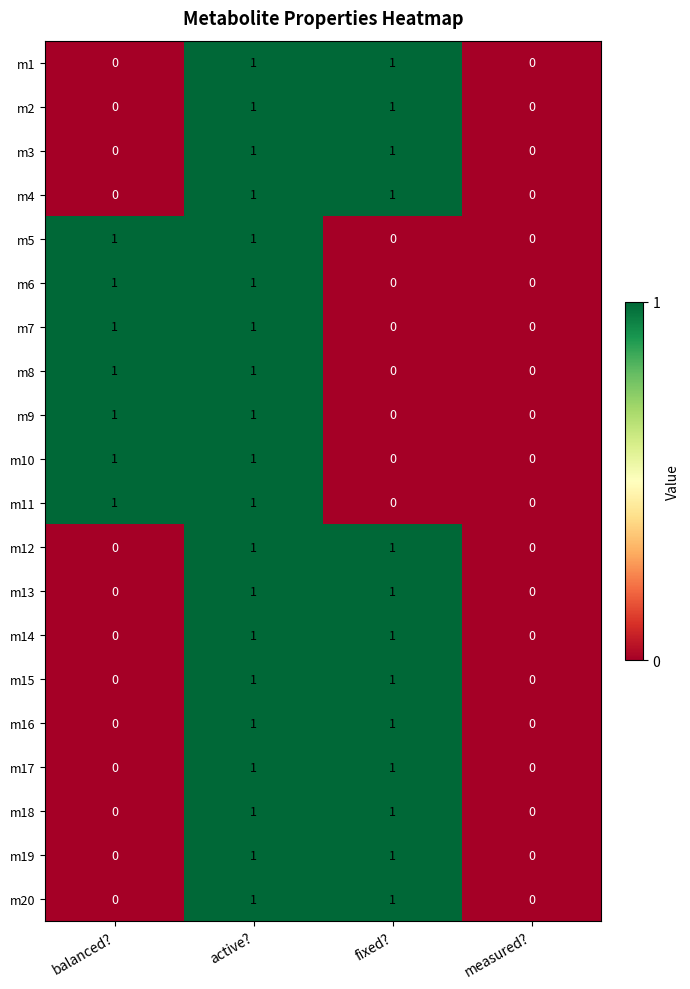

At which category is the sum across all series the highest?

active?